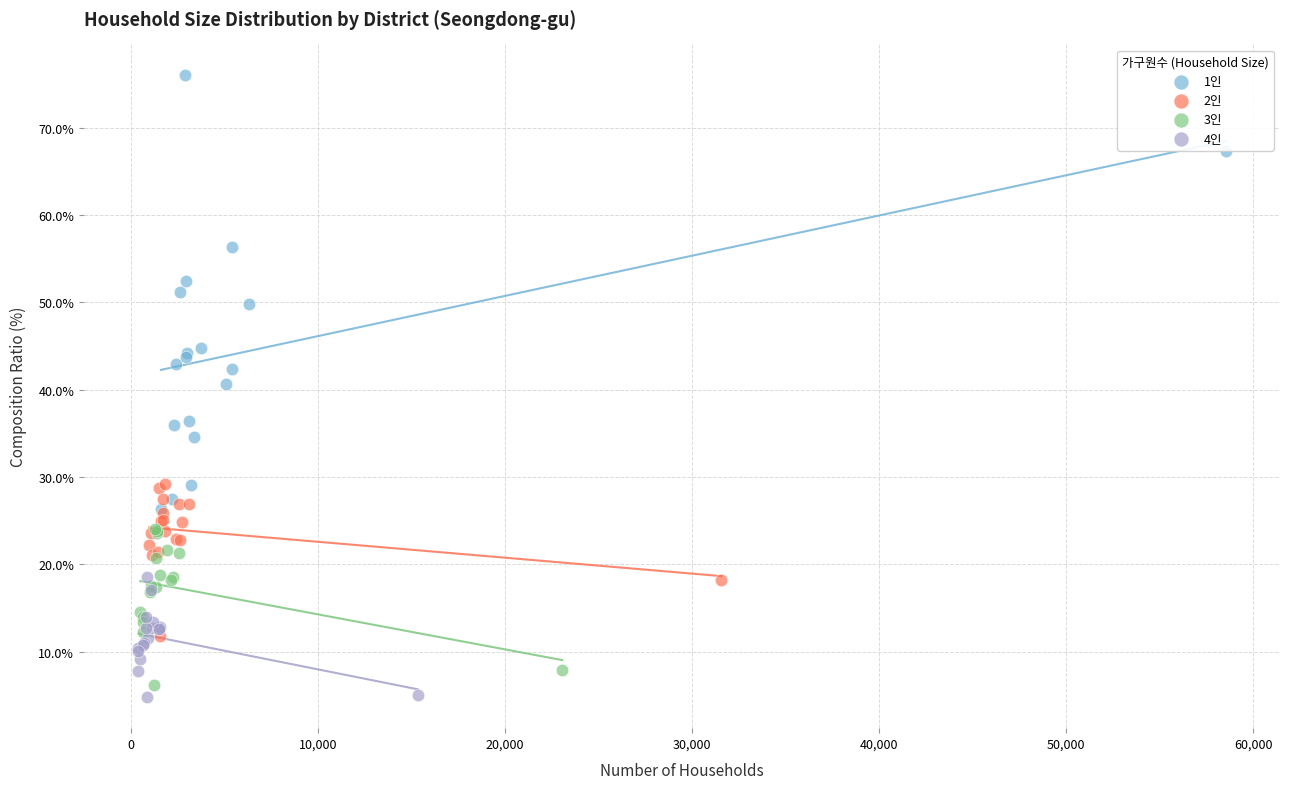

Which series reaches the maximum Y coordinate?

1인